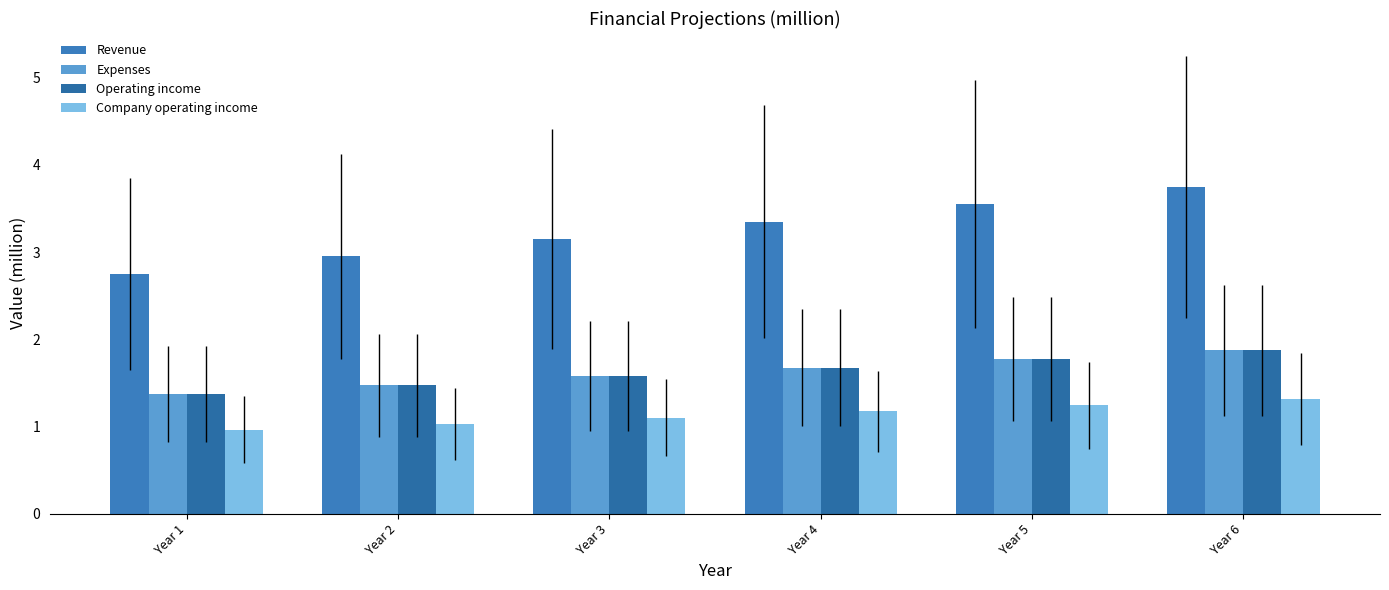

Count the number of data series in this chart.

4